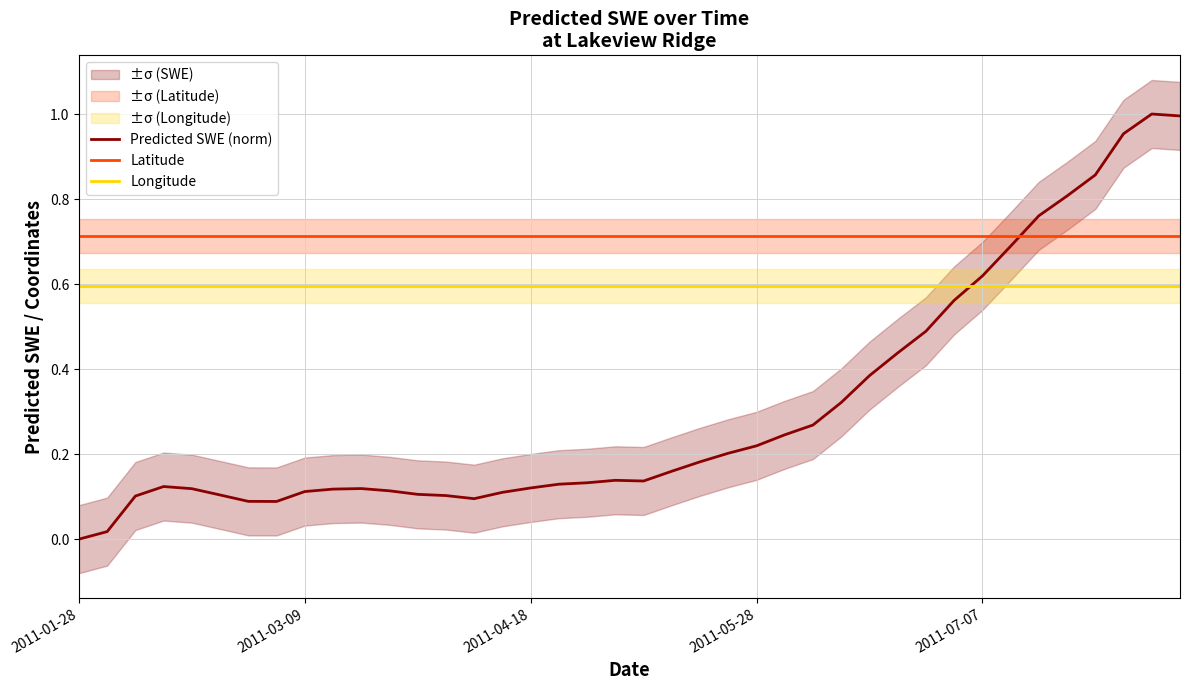

Reading right to left, transcribe all the data shown in this chart.

Predicted SWE (norm): 1.0	1.0	1.0	0.9	0.8	0.8	0.7	0.6	0.6	0.5	0.4	0.4	0.3	0.3	0.2	0.2	0.2	0.2	0.2	0.1	0.1	0.1	0.1	0.1	0.1	0.1	0.1	0.1	0.1	0.1	0.1	0.1	0.1	0.1	0.1	0.1	0.1	0.1	0.0	0.0
Latitude: 0.7	0.7	0.7	0.7	0.7	0.7	0.7	0.7	0.7	0.7	0.7	0.7	0.7	0.7	0.7	0.7	0.7	0.7	0.7	0.7	0.7	0.7	0.7	0.7	0.7	0.7	0.7	0.7	0.7	0.7	0.7	0.7	0.7	0.7	0.7	0.7	0.7	0.7	0.7	0.7
Longitude: 0.6	0.6	0.6	0.6	0.6	0.6	0.6	0.6	0.6	0.6	0.6	0.6	0.6	0.6	0.6	0.6	0.6	0.6	0.6	0.6	0.6	0.6	0.6	0.6	0.6	0.6	0.6	0.6	0.6	0.6	0.6	0.6	0.6	0.6	0.6	0.6	0.6	0.6	0.6	0.6